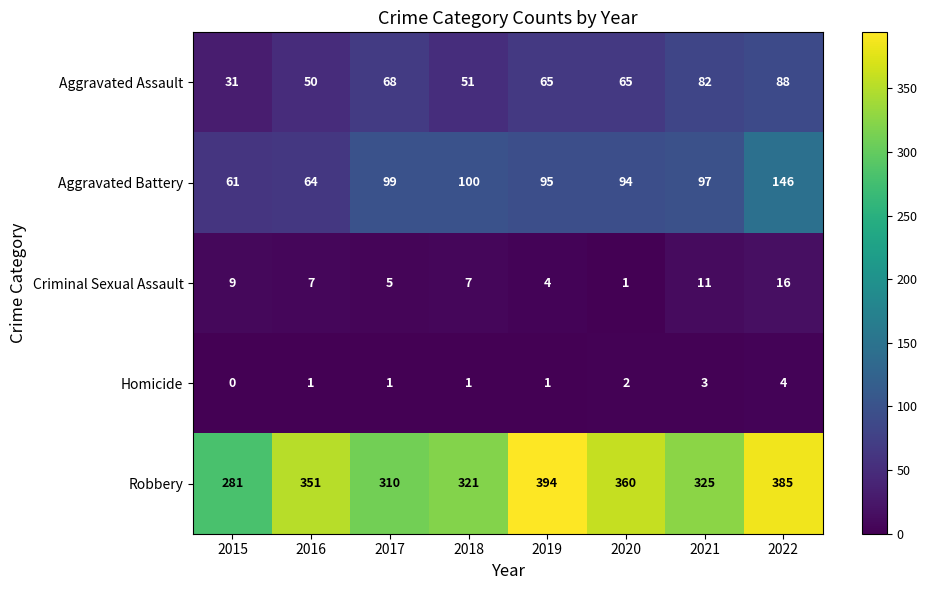

Which series has the widest spread of values?

Robbery